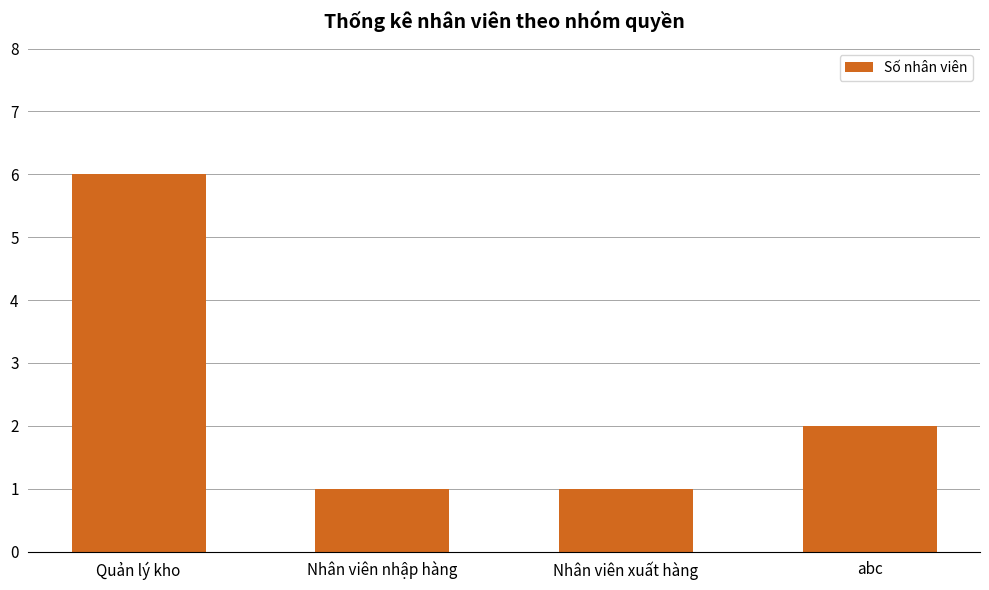

Reading right to left, transcribe all the data shown in this chart.

abc=2	Nhân viên xuất hàng=1	Nhân viên nhập hàng=1	Quản lý kho=6